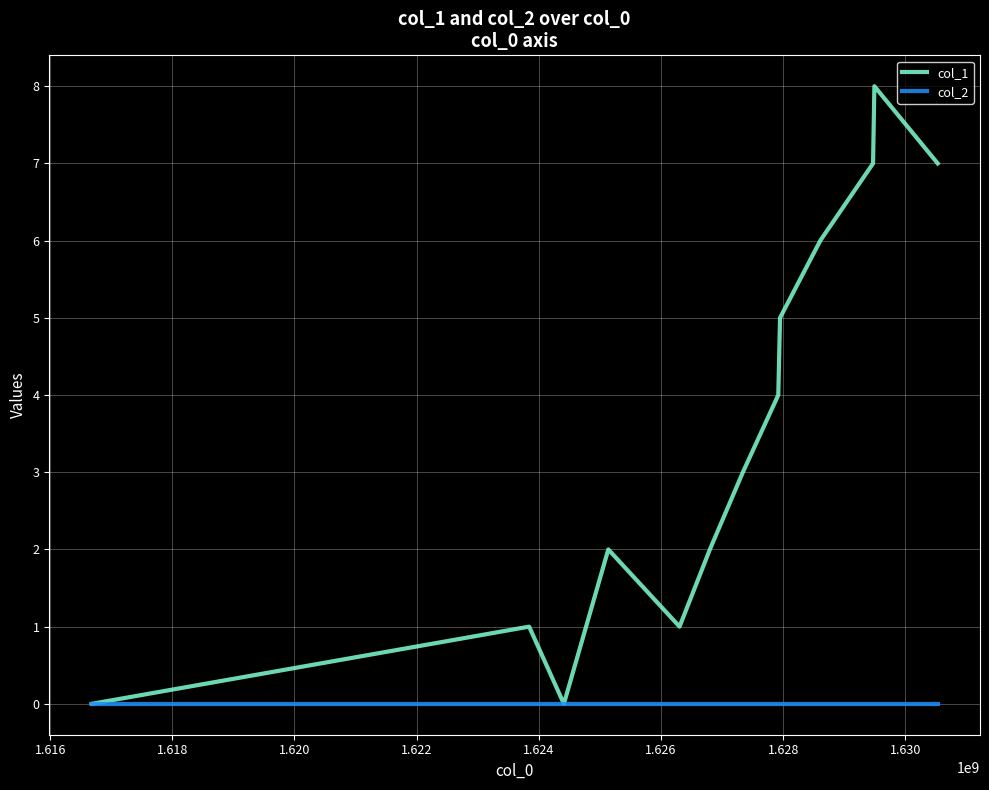

Rank the series by their average value, from highest to lowest.

col_1, col_2